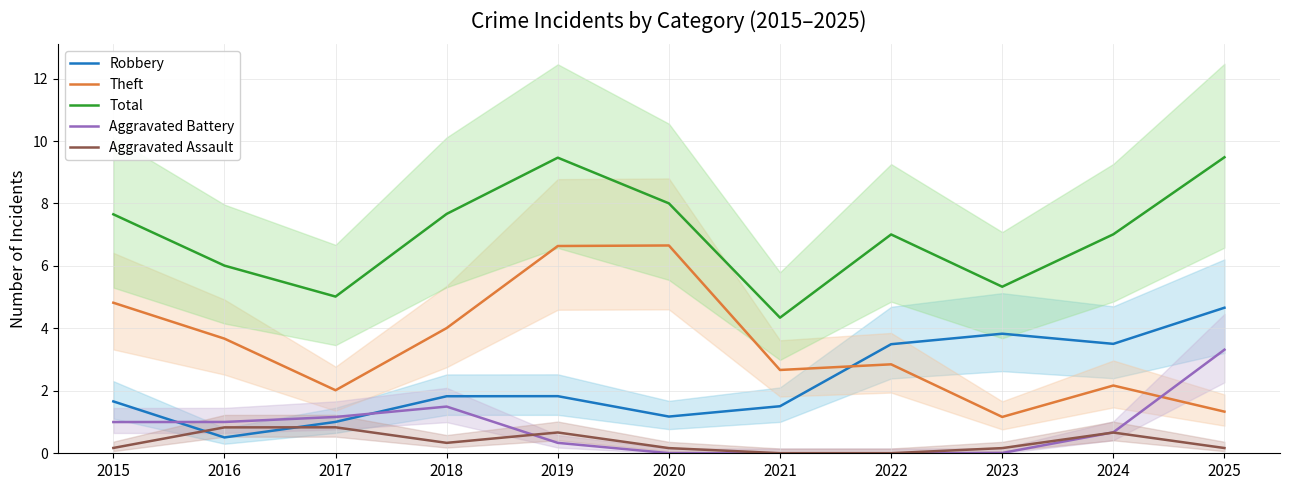

True or false: Aggravated Assault and Theft intersect in this chart.

False